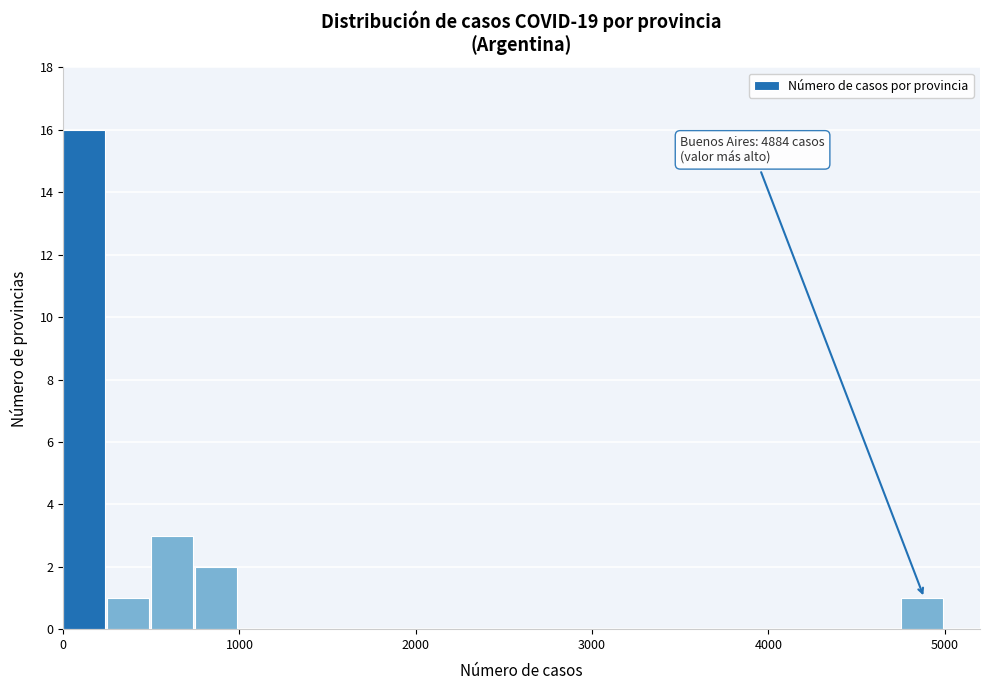

Around what value on the x-axis is the tallest bar? Give the approximate position of its centre, as read against the axis.

100